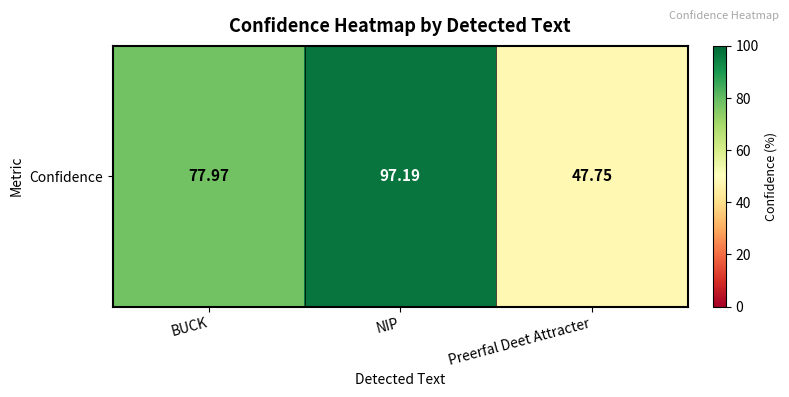

True or false: the data shows 144.2 at NIP.

False